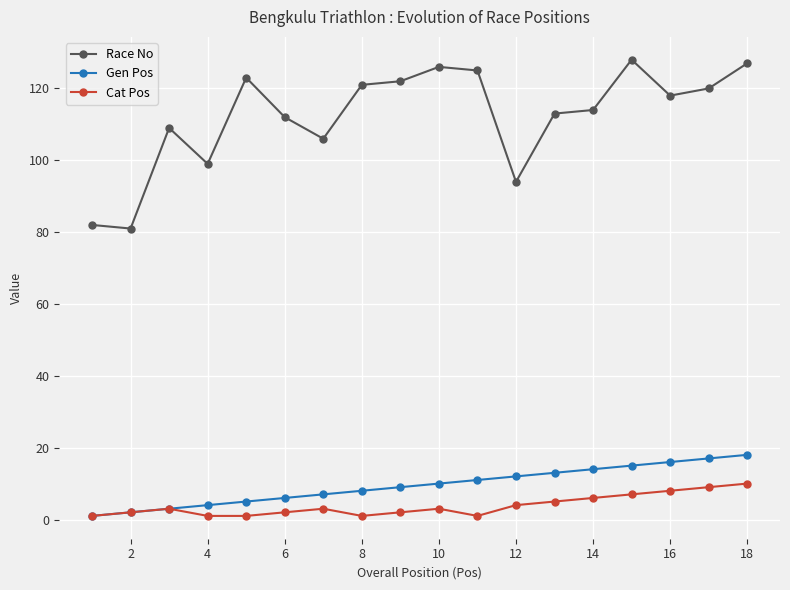

True or false: Race No and Cat Pos intersect in this chart.

False